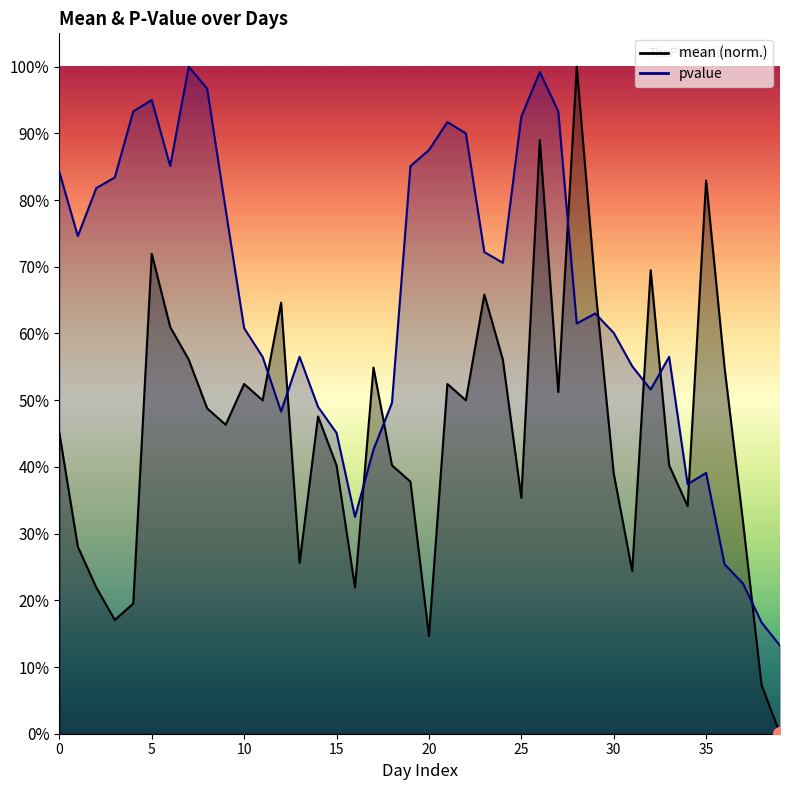

What is the maximum value for pvalue?

1.0